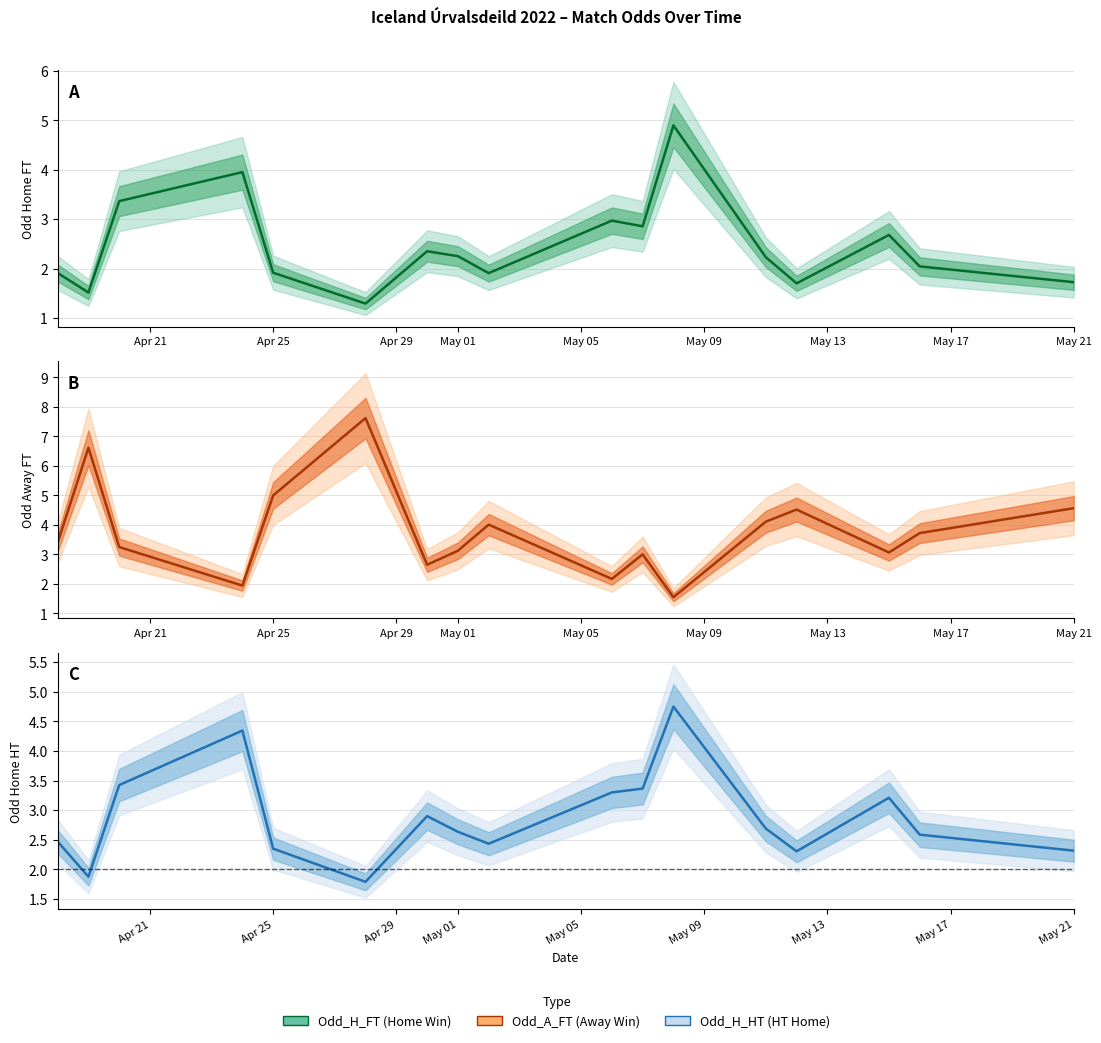

Is this an area chart (filled region under the line)?

No